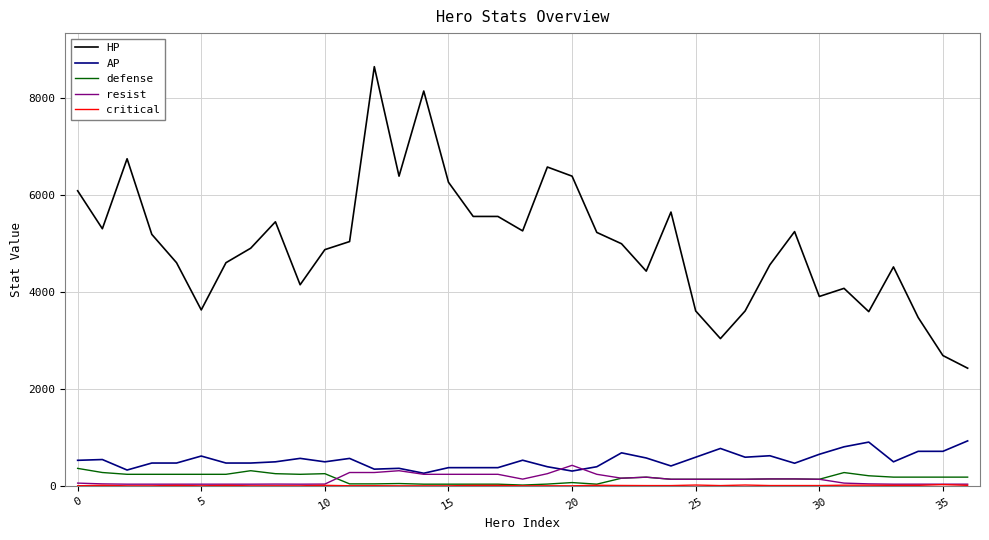

What is the sum of all resist values?

5156.0